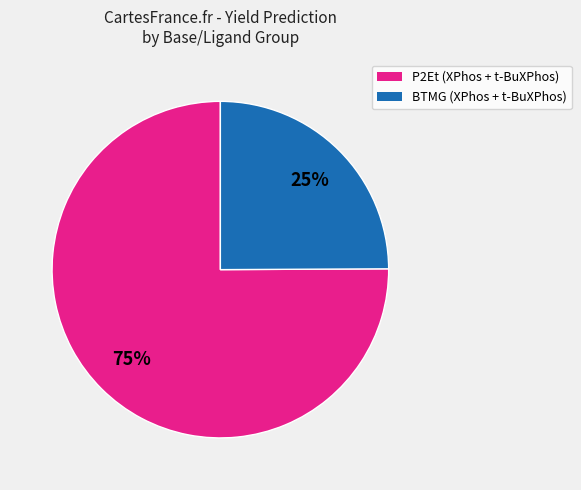

Do BTMG (XPhos + t-BuXPhos) and P2Et (XPhos + t-BuXPhos) together represent more than half of the pie?

Yes